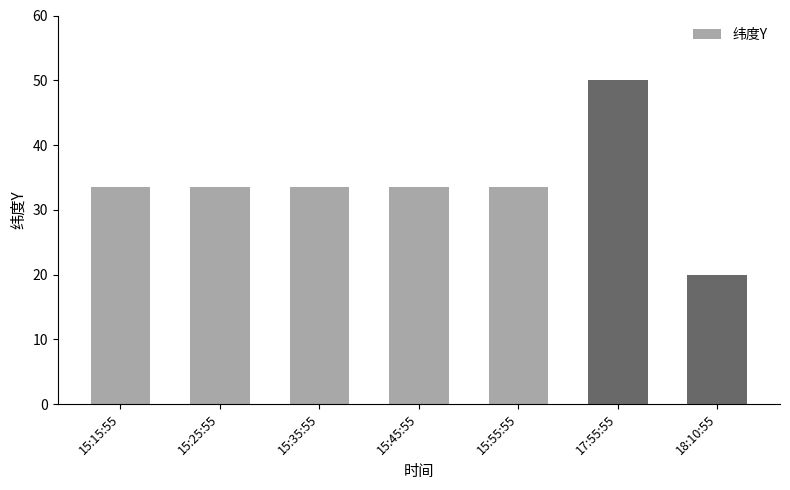

The value at 15:25:55 is 33.6. True or false?

True